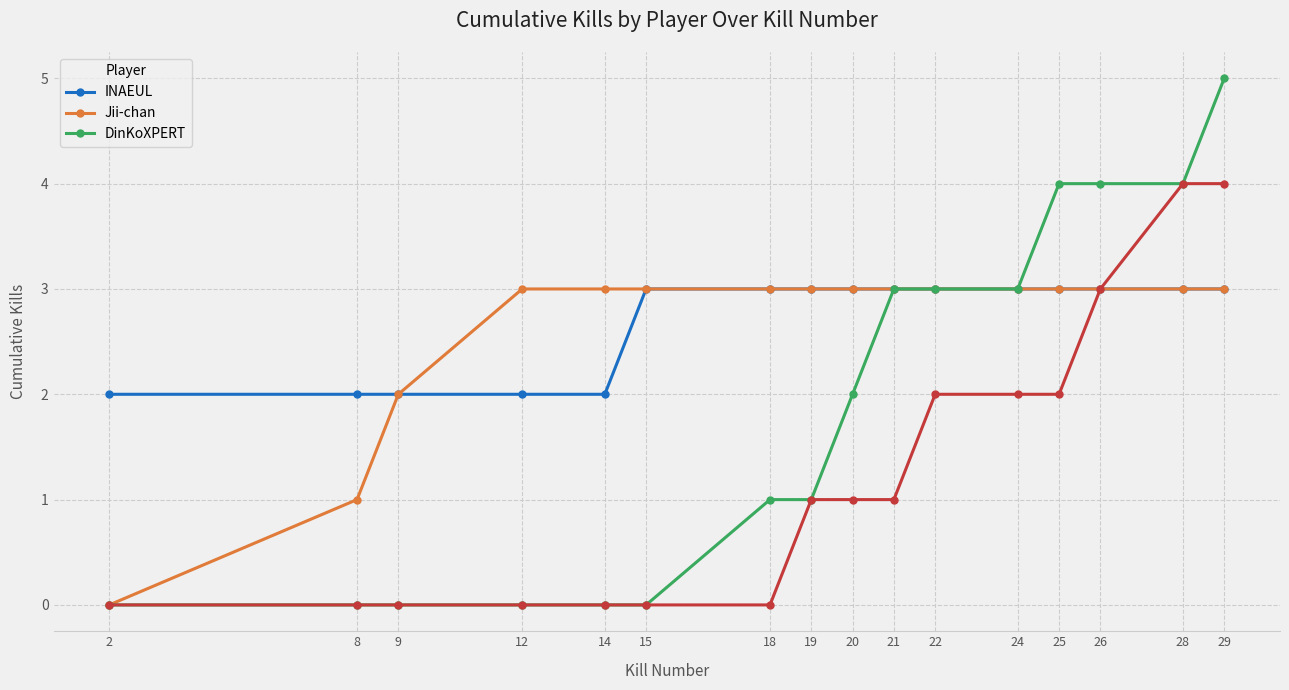

What is the greatest value displayed?

5